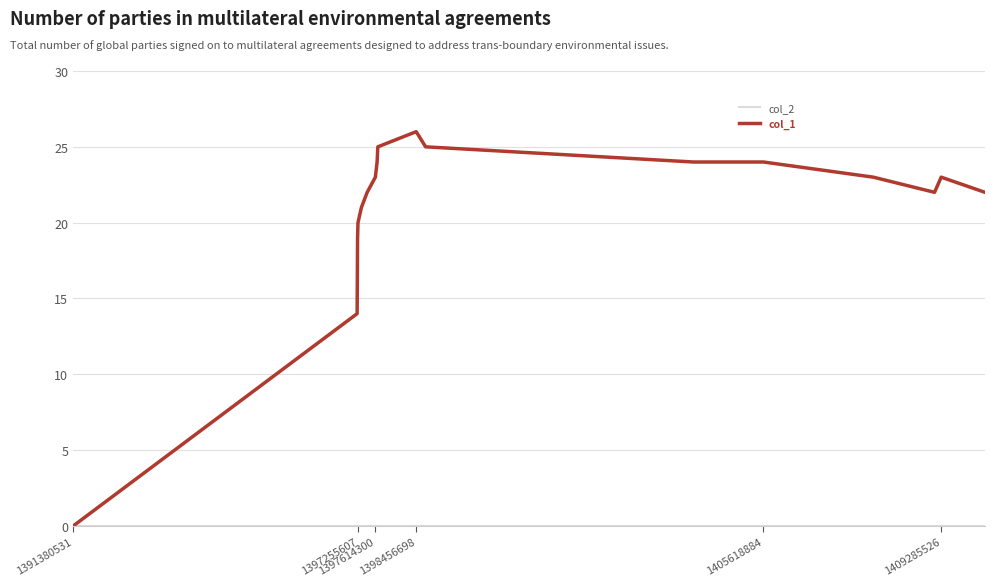

Which series has the largest range (max minus min)?

col_1